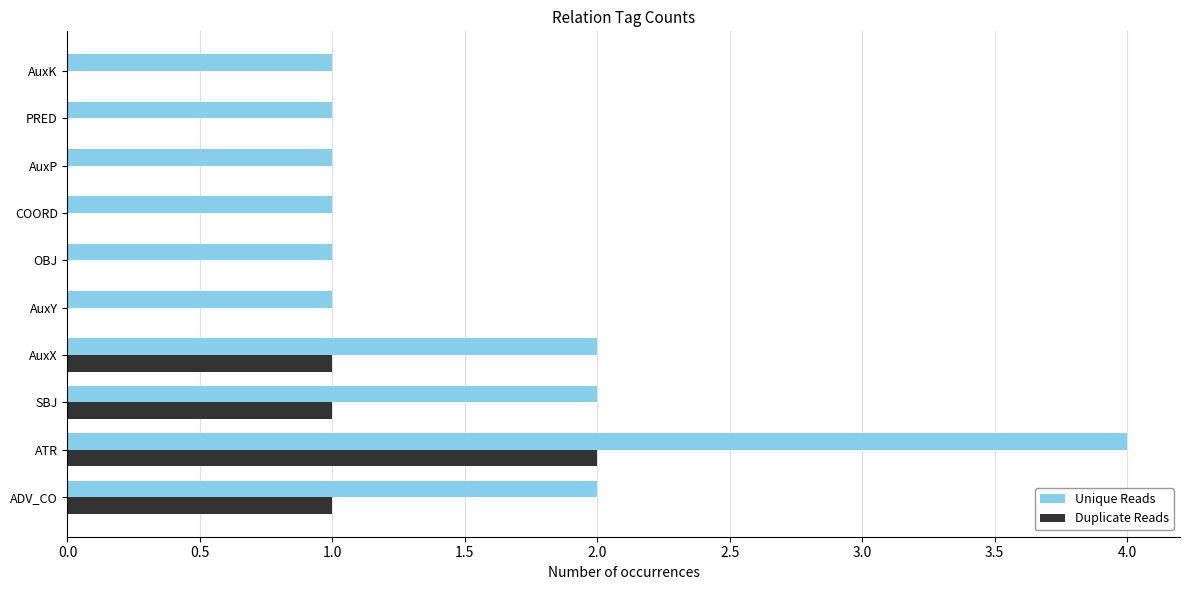

True or false: Unique Reads has a value of 1 at AuxK.

True